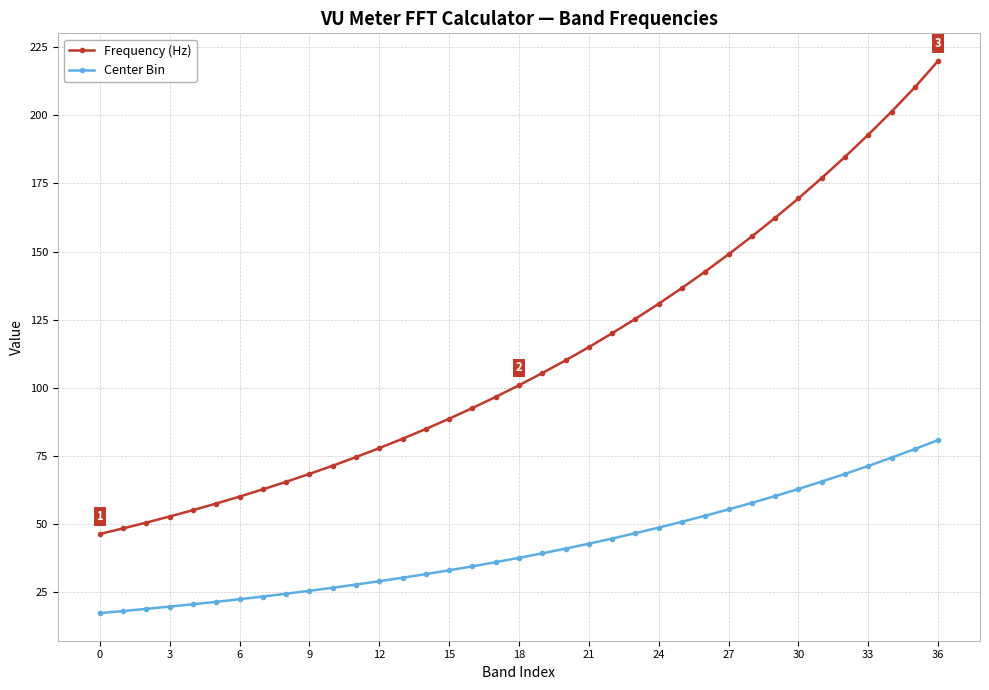

Rank the series by their maximum value, from highest to lowest.

Frequency (Hz), Center Bin